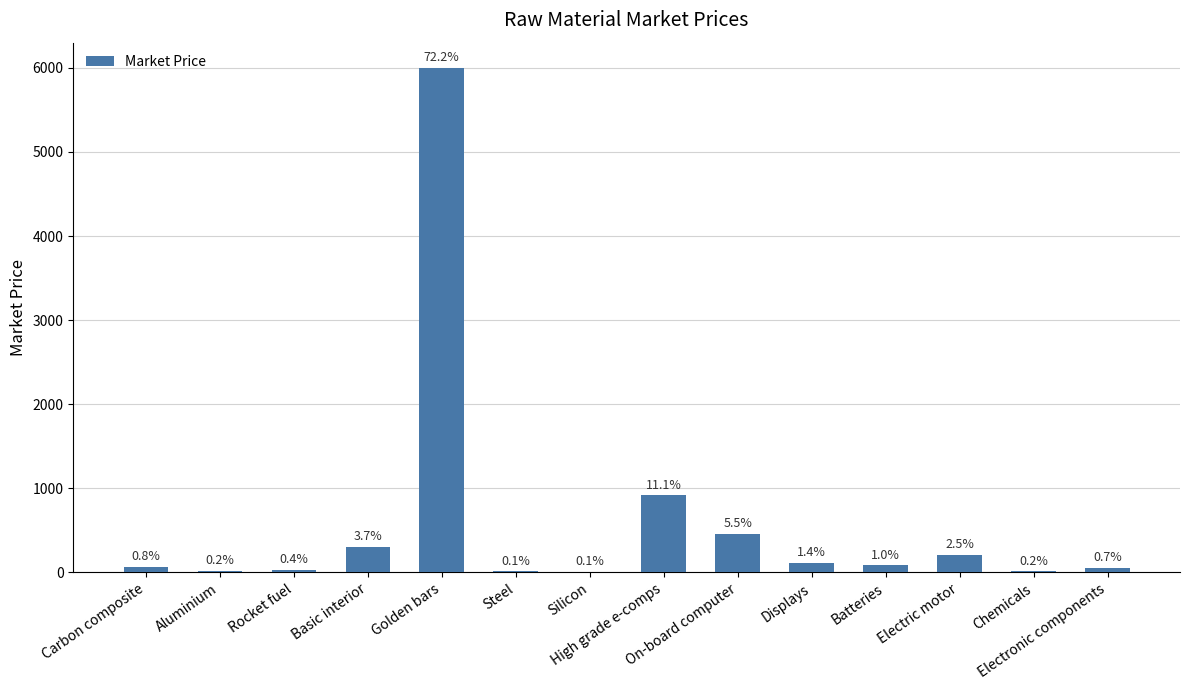

Are the bars horizontal?

No